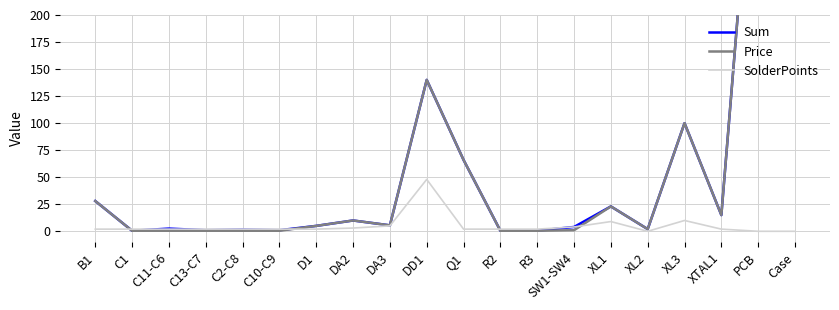

Reading left to right, transcribe all the data shown in this chart.

Sum: 28.0	0.5	2.5	1.0	1.5	1.0	5.0	10.0	5.5	140.0	66.0	0.5	0.5	4.0	23.0	2.0	100.0	15.0	430.0	500.0
Price: 28.0	0.5	0.5	0.5	0.5	0.5	5.0	10.0	5.5	140.0	66.0	0.5	0.5	1.0	23.0	2.0	100.0	15.0	430.0	500.0
SolderPoints: 2.0	2.0	2.0	2.0	2.0	2.0	2.0	3.0	5.0	48.0	2.0	2.0	2.0	4.0	9.0	0.0	10.0	2.0	0.0	0.0